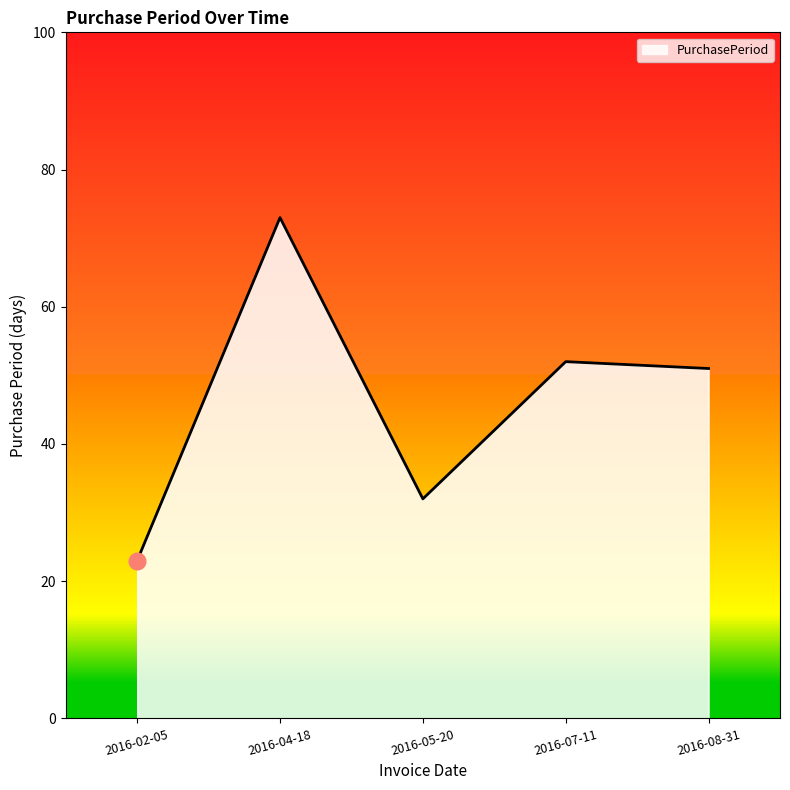

Is it true that the value at 2016-02-05 is 23?

True